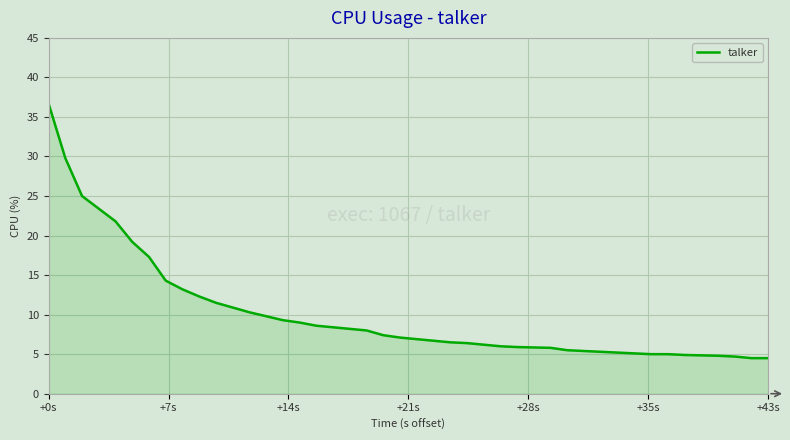

What is the minimum value shown in the chart?

4.5